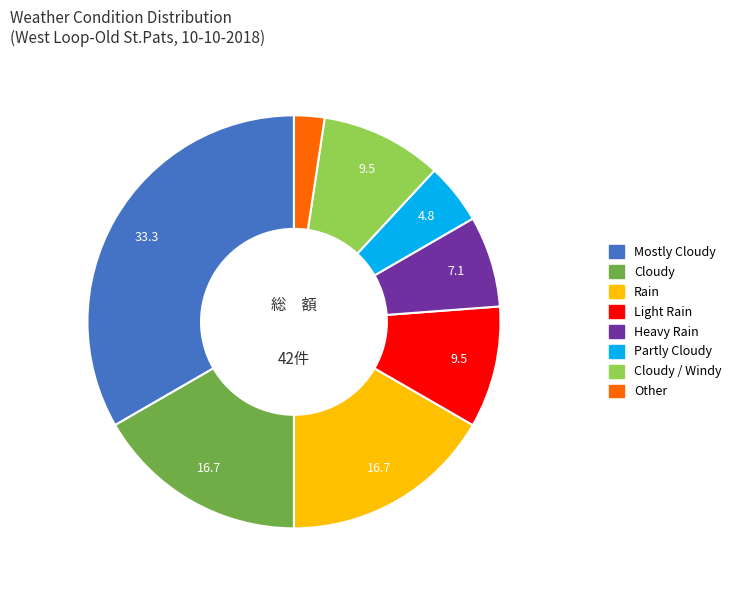

How many slices are in this pie chart?

8